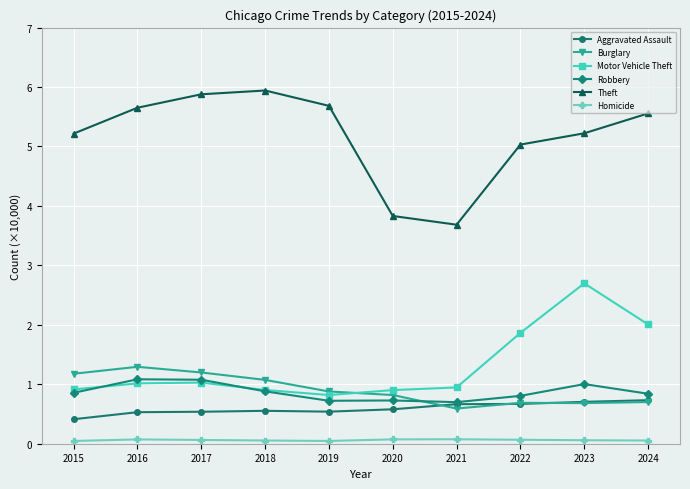

At how many categories does at least one series exceed 1?

10